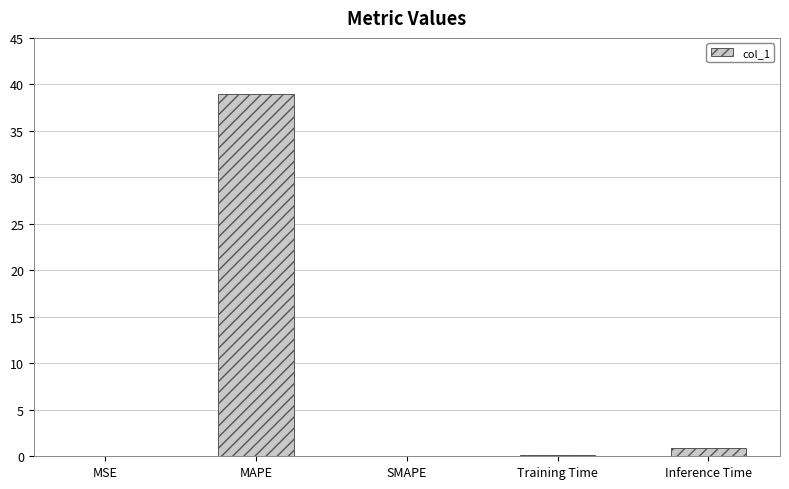

Which label corresponds to the largest value in the chart?

MAPE